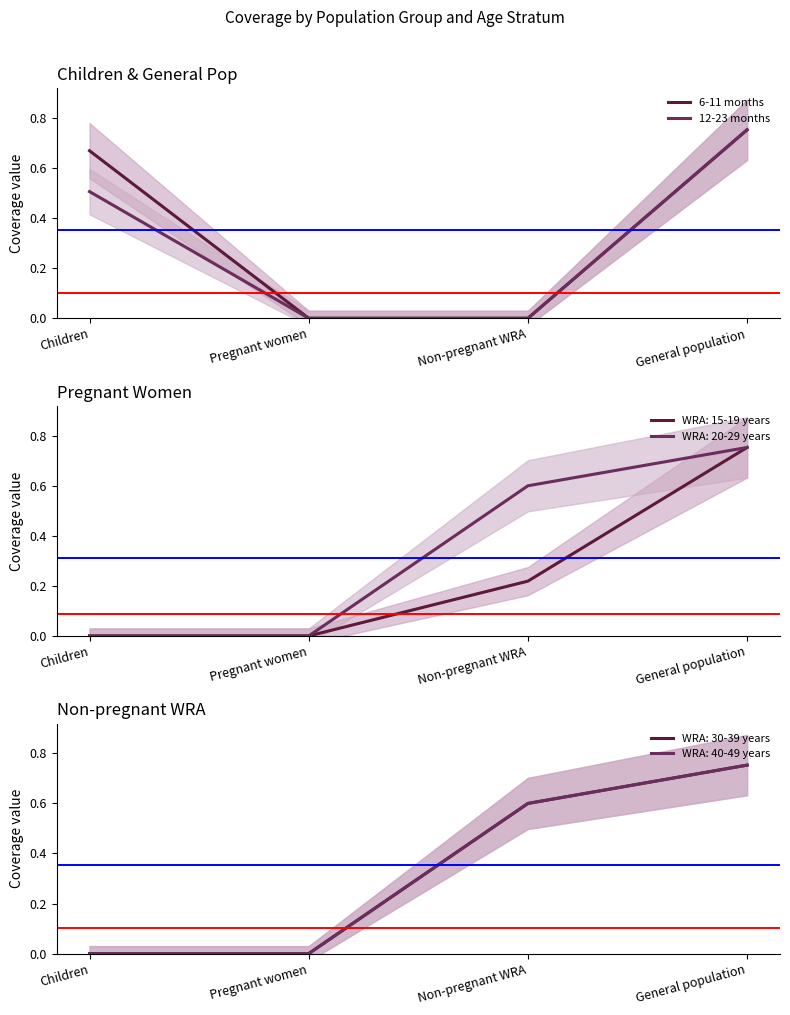

What is the approximate value of 12-23 months at Children?

0.5